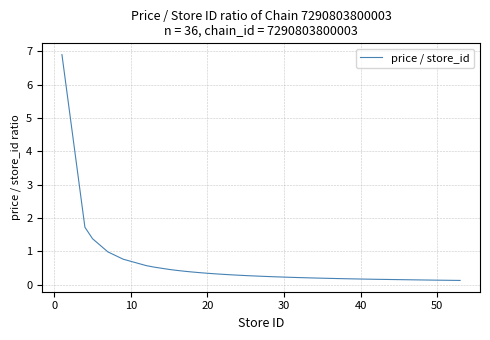

What is the maximum value shown in the chart?

6.9